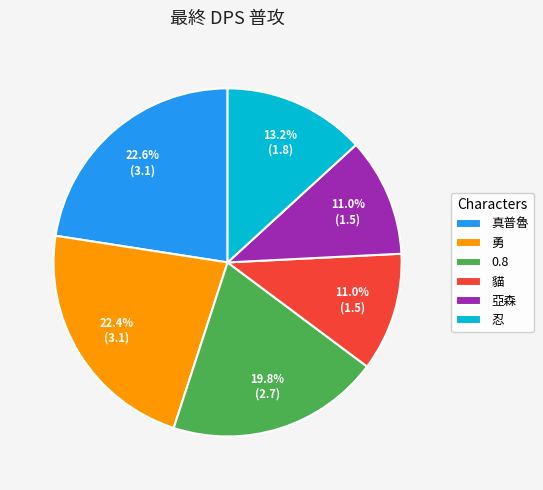

True or false: 0.8 accounts for 30% of the total.

False